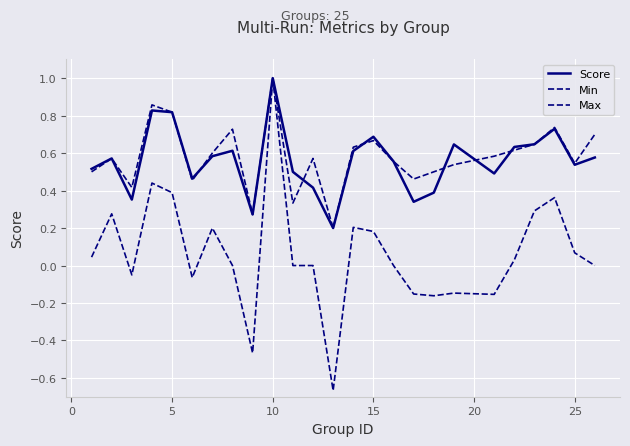

Count the number of categories in the chart.

25